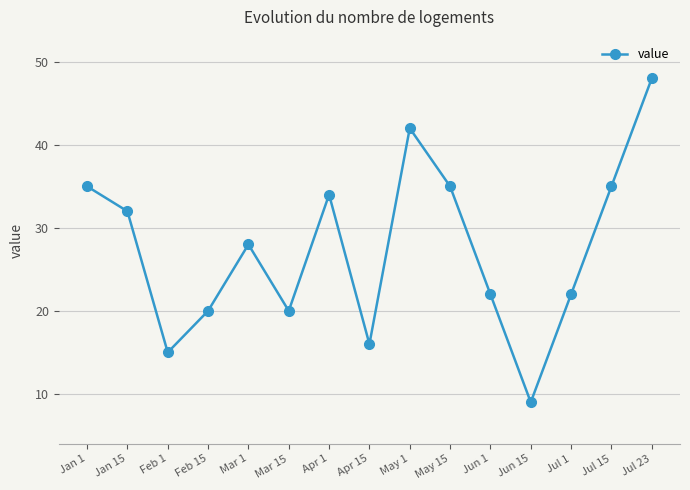

What is the ratio of the value at Jul 1 to the value at Jun 1?

1.0